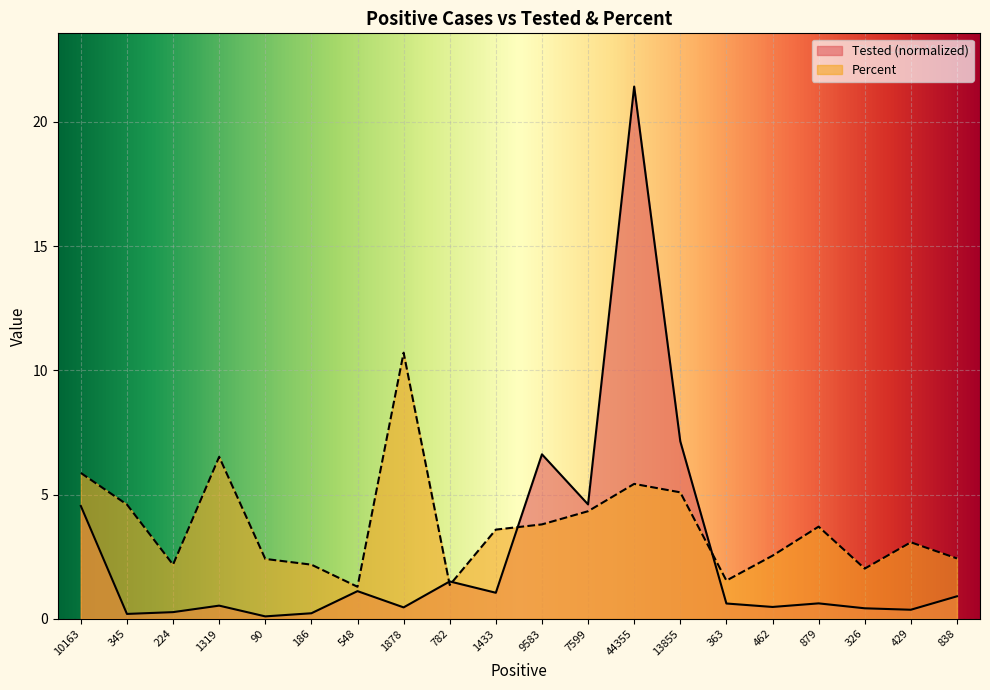

Reading right to left, list all the values displayed in this chart.

Tested: 838=0.9	429=0.4	326=0.4	879=0.6	462=0.5	363=0.6	13855=7.1	44355=21.4	7599=4.6	9583=6.6	1433=1.0	782=1.5	1878=0.5	548=1.1	186=0.2	90=0.1	1319=0.5	224=0.3	345=0.2	10163=4.5
Percent: 838=2.4	429=3.1	326=2.0	879=3.7	462=2.5	363=1.5	13855=5.1	44355=5.4	7599=4.3	9583=3.8	1433=3.6	782=1.4	1878=10.7	548=1.3	186=2.2	90=2.4	1319=6.5	224=2.2	345=4.6	10163=5.9